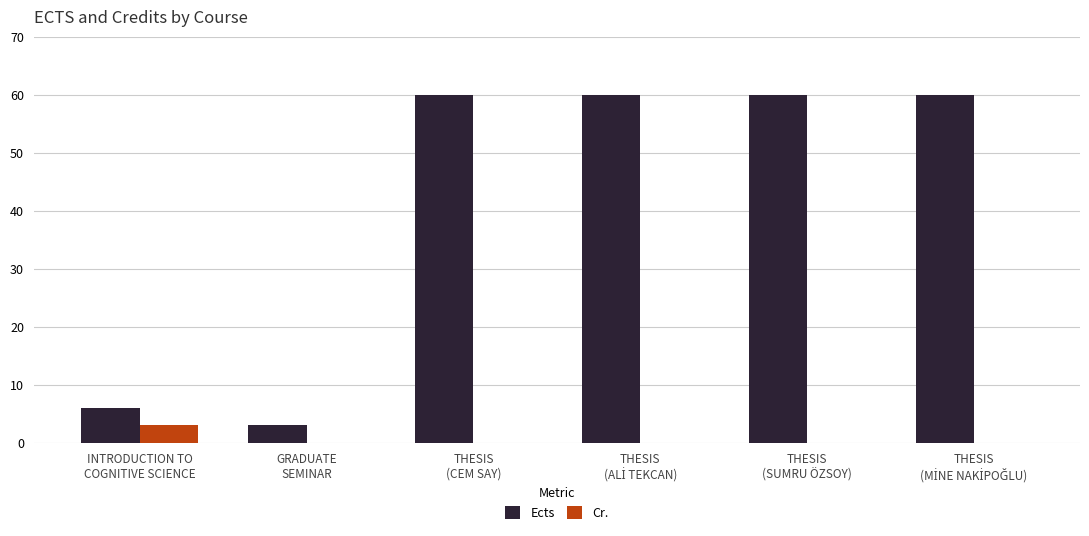

What value does the Ects series have at GRADUATE
SEMINAR?

3